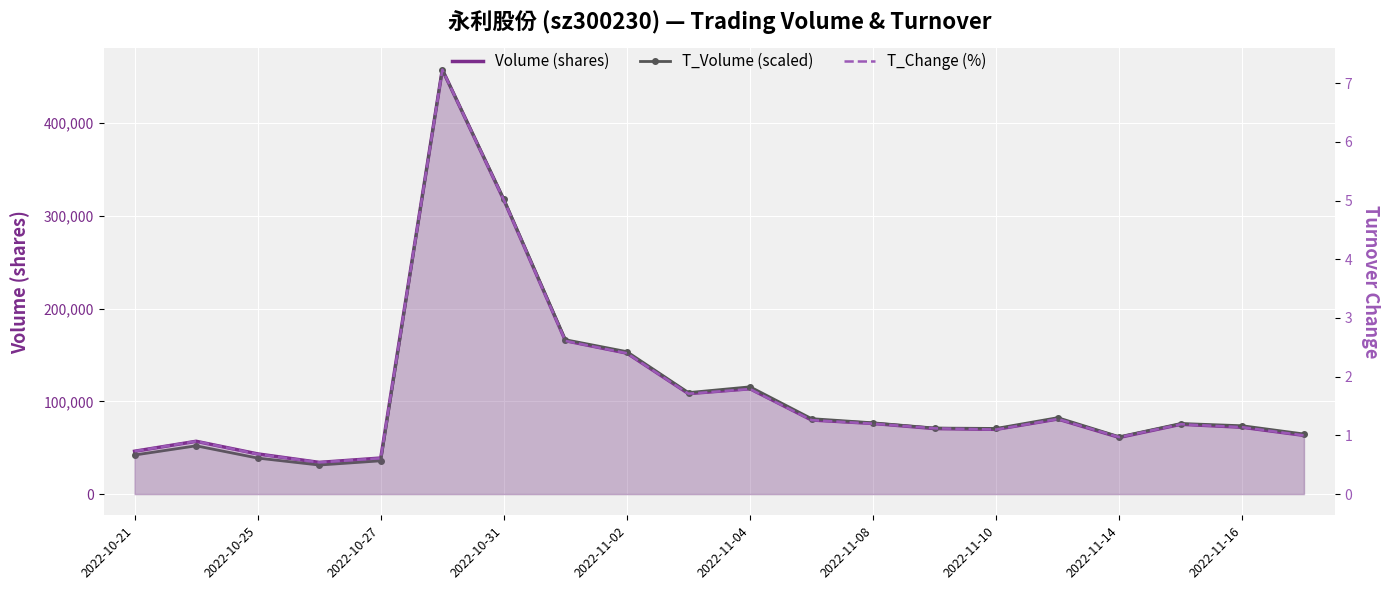

What is the average value of the T_Change (%) series?

1.7